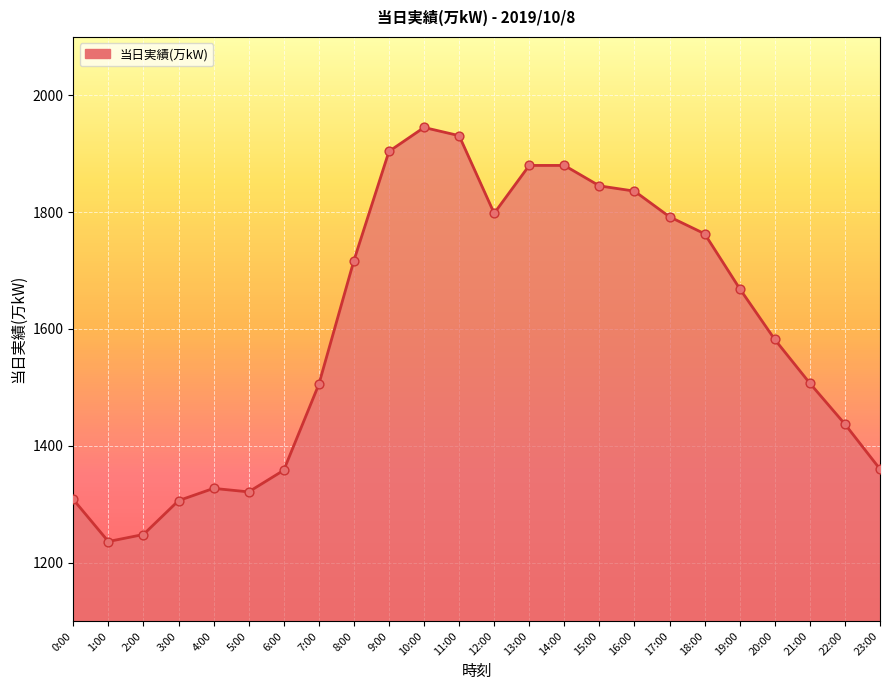

Which has a higher value, 1:00 or 18:00?

18:00